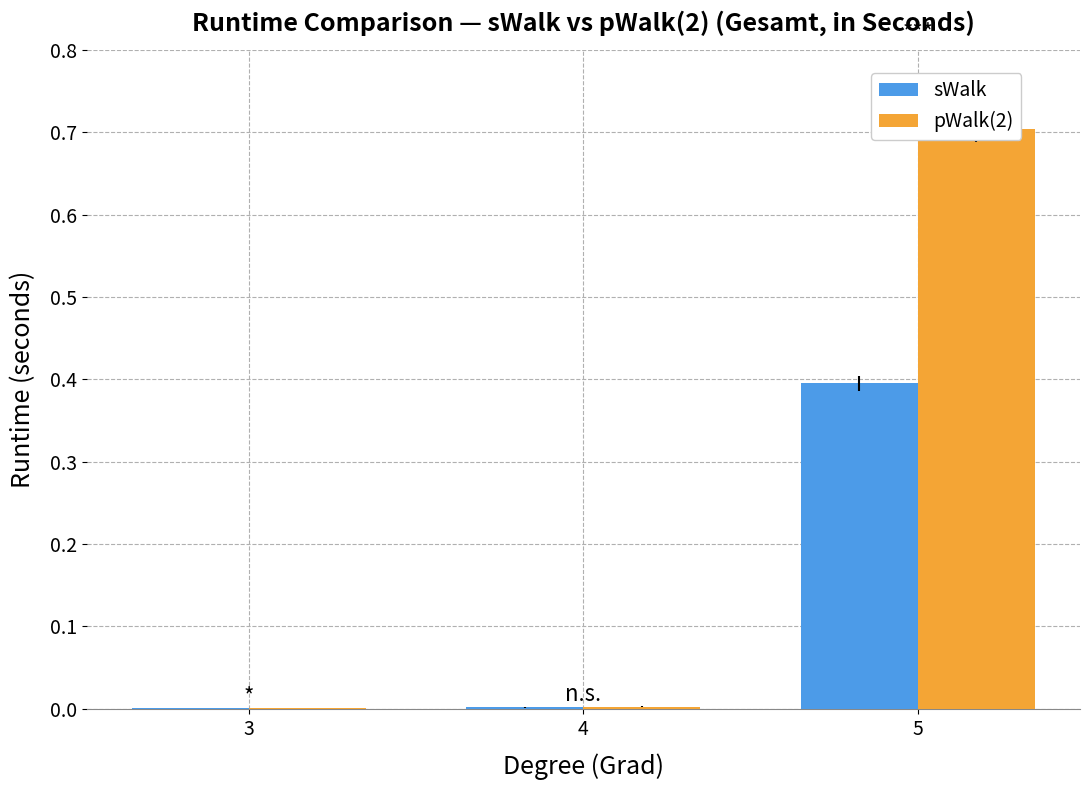

List the labels in order of pWalk(2) value, smallest first.

3, 4, 5